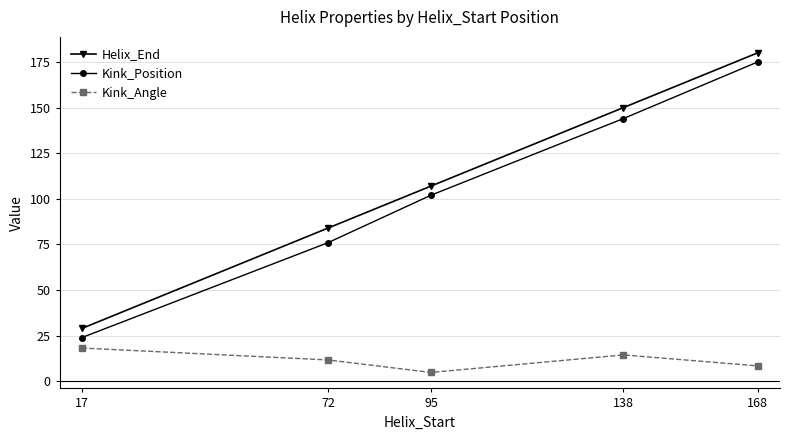

Count the number of categories in the chart.

5